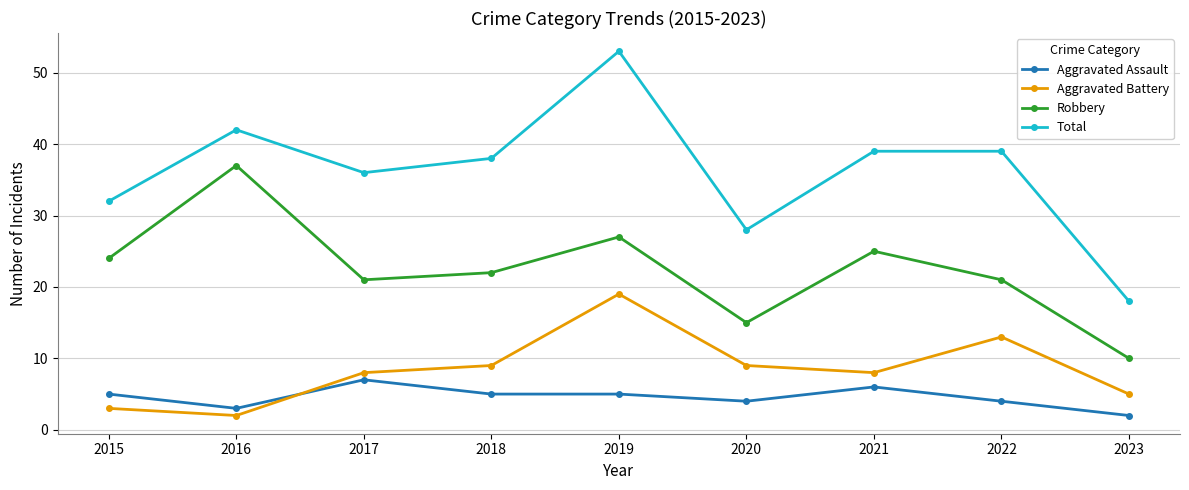

What is the average value of the Robbery series?

22